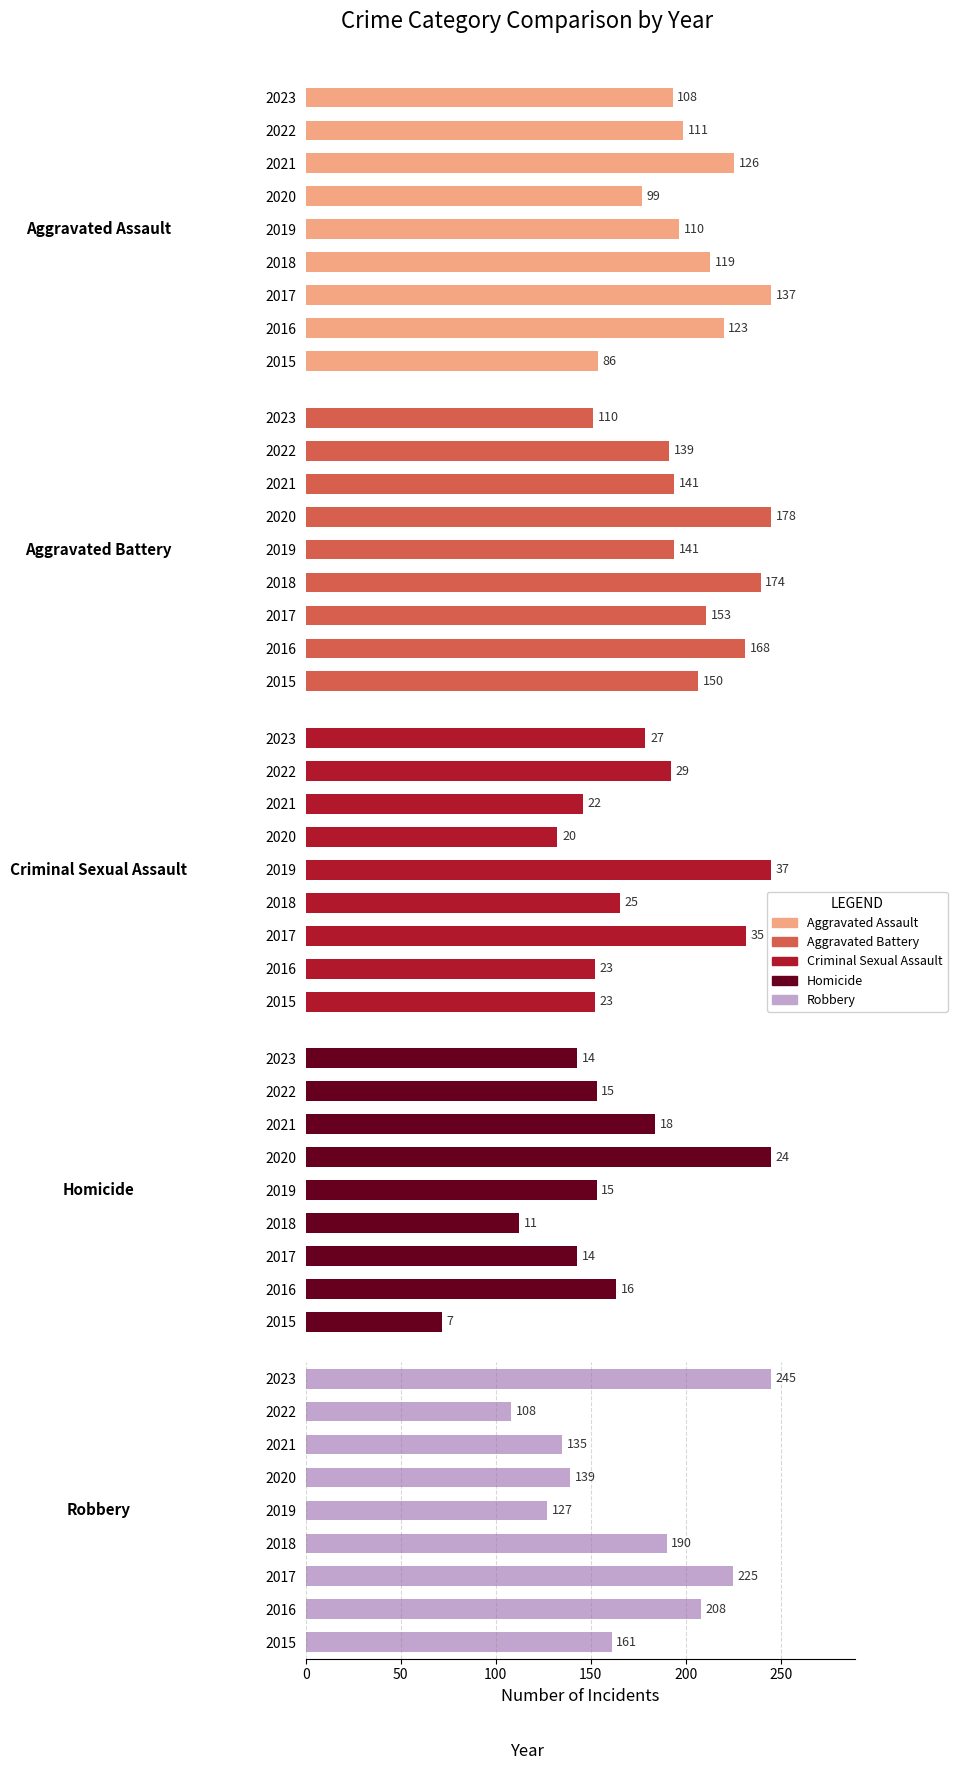

What are all the series names shown in the legend?

Aggravated Assault, Aggravated Battery, Criminal Sexual Assault, Homicide, Robbery